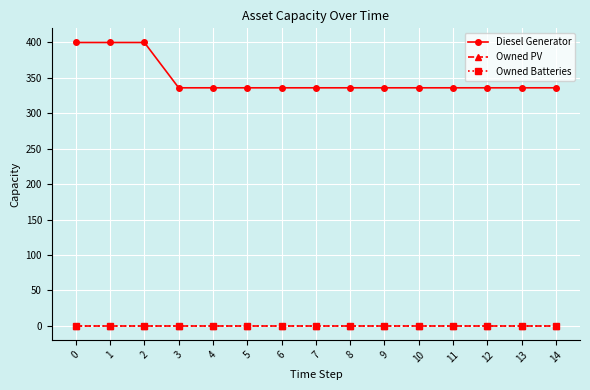

Which series has the largest total across all categories?

Diesel Generator